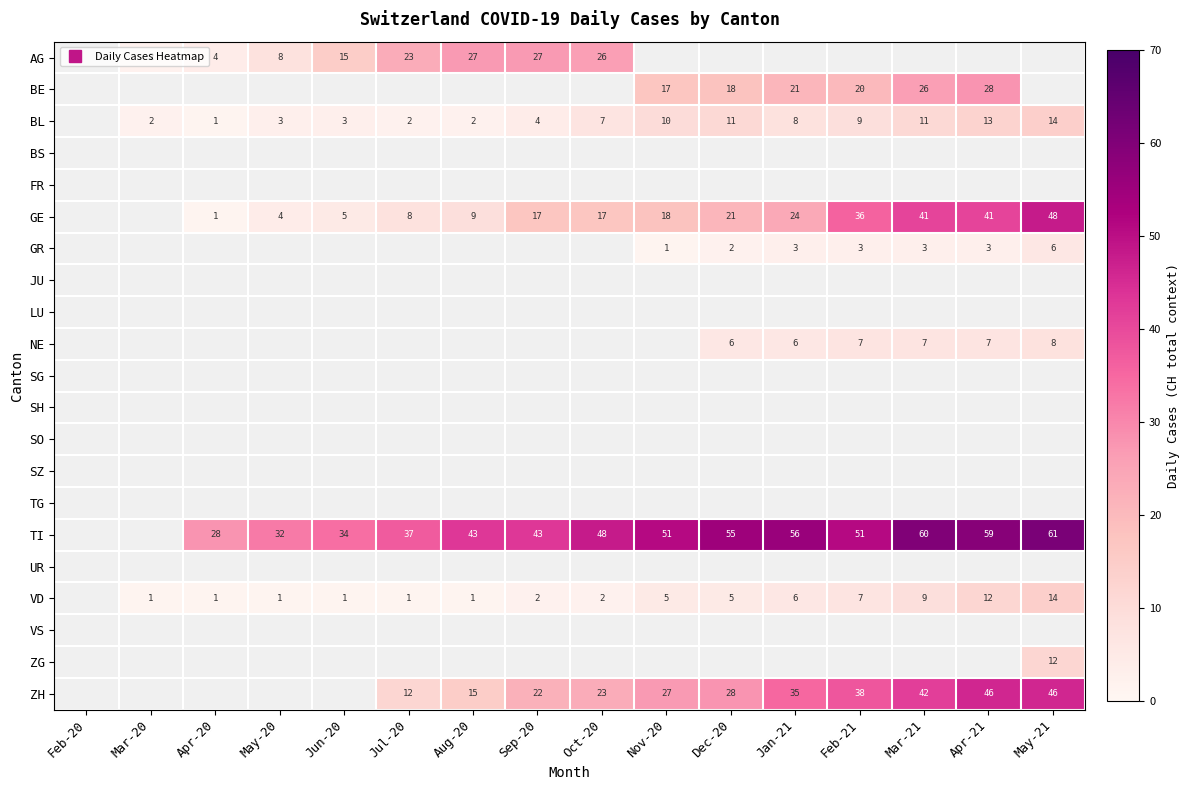

Which label corresponds to the largest value in the chart?

May-21